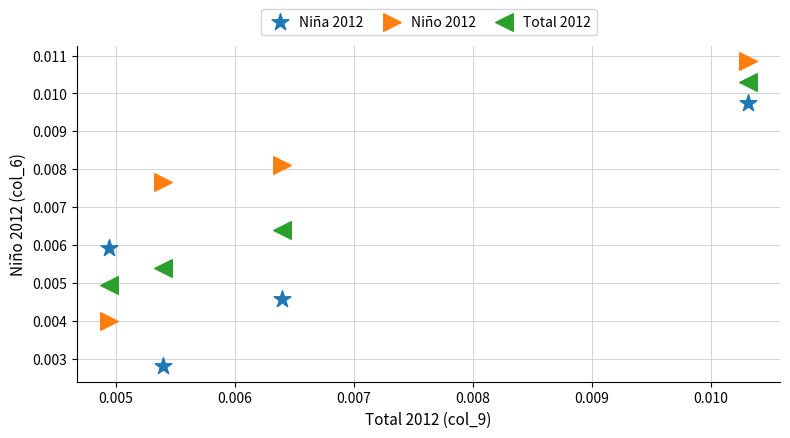

Which series reaches the maximum Y coordinate?

Niño 2012